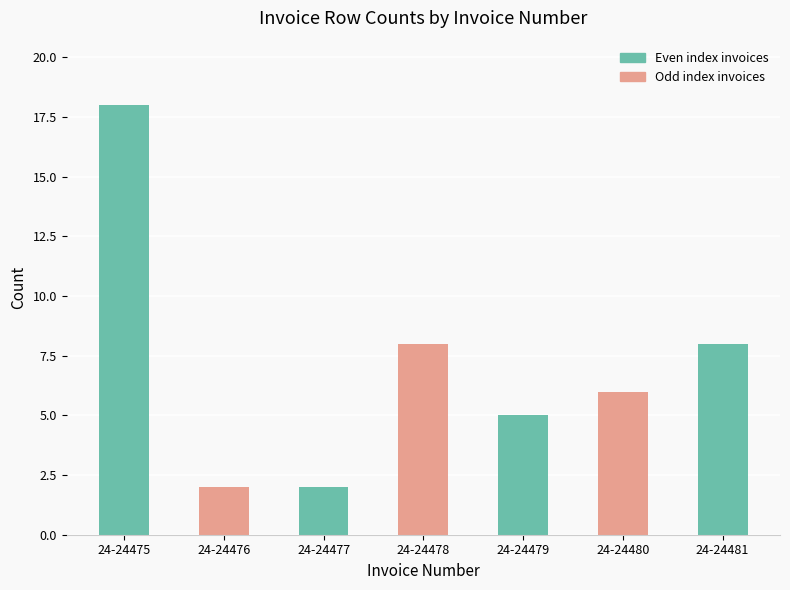

Read the value at 24-24476.

2